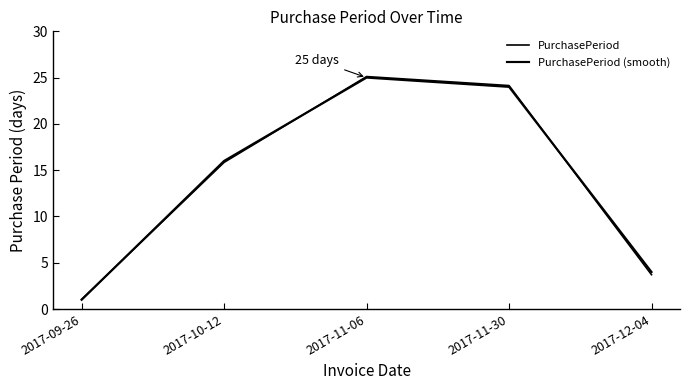

How many lines are shown in the chart?

2